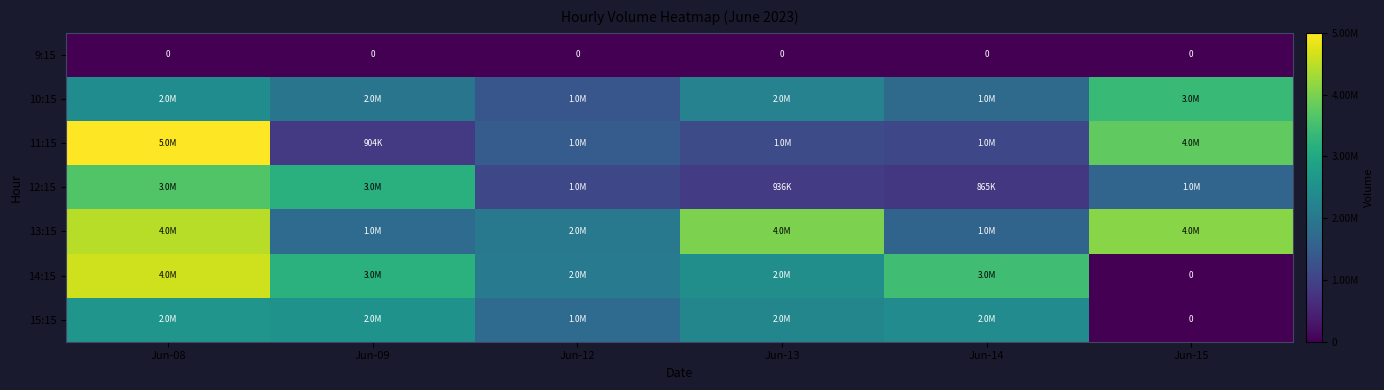

What is the difference between the 10:15 values at Jun-14 and Jun-13?

520367